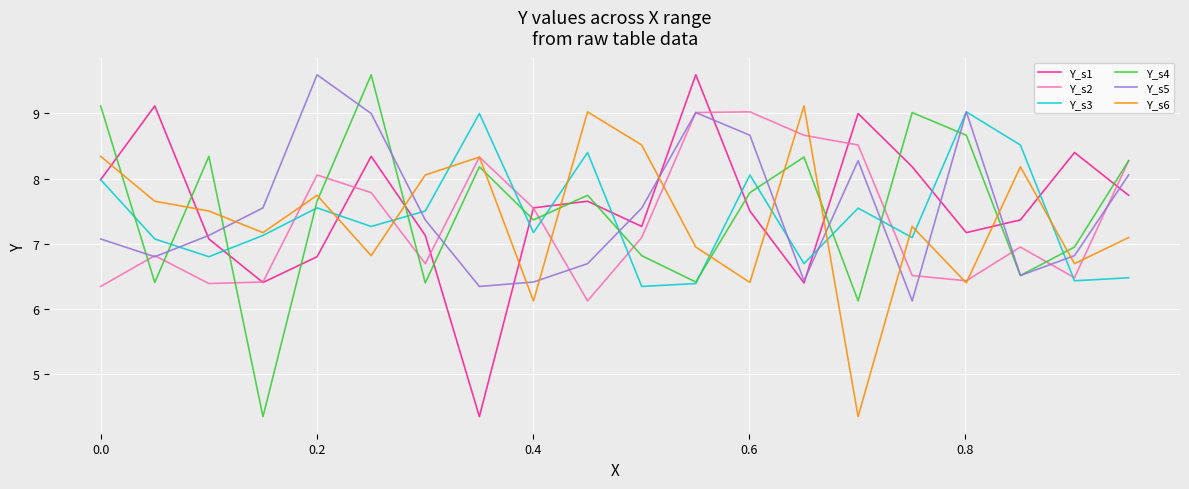

True or false: Y_s1 and Y_s6 intersect in this chart.

True